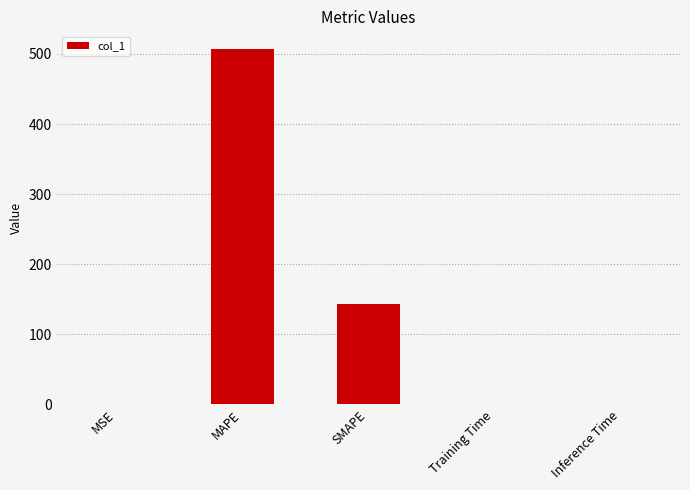

The chart shows a value of 196.0 at MAPE. True or false?

False